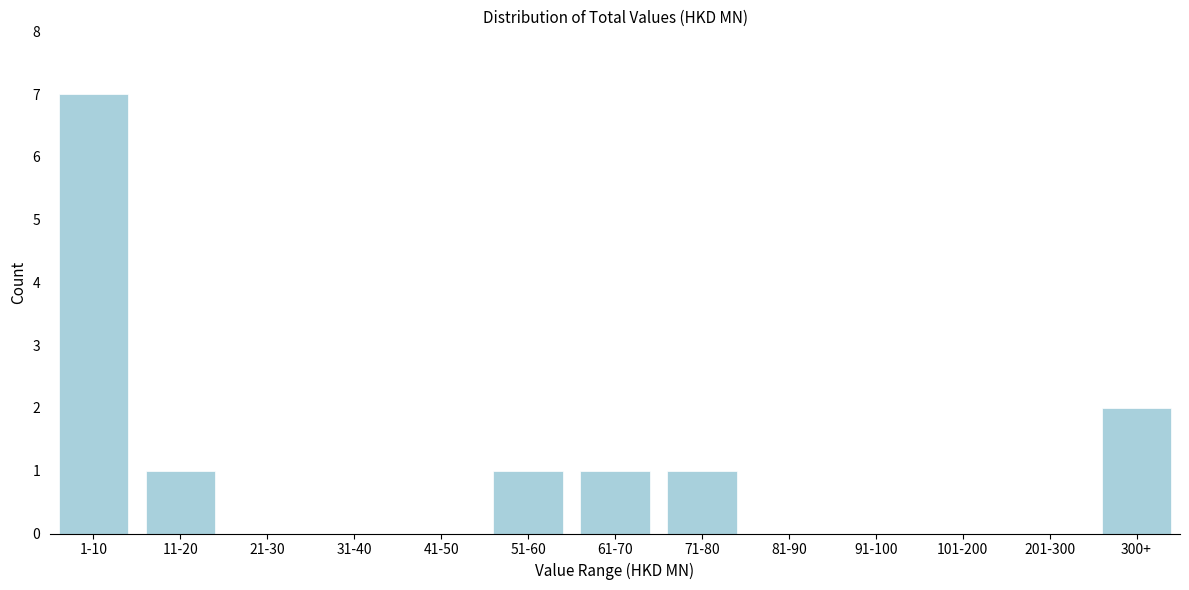

Reading right to left, transcribe all the data shown in this chart.

300+=2	201-300=0	101-200=0	91-100=0	81-90=0	71-80=1	61-70=1	51-60=1	41-50=0	31-40=0	21-30=0	11-20=1	1-10=7